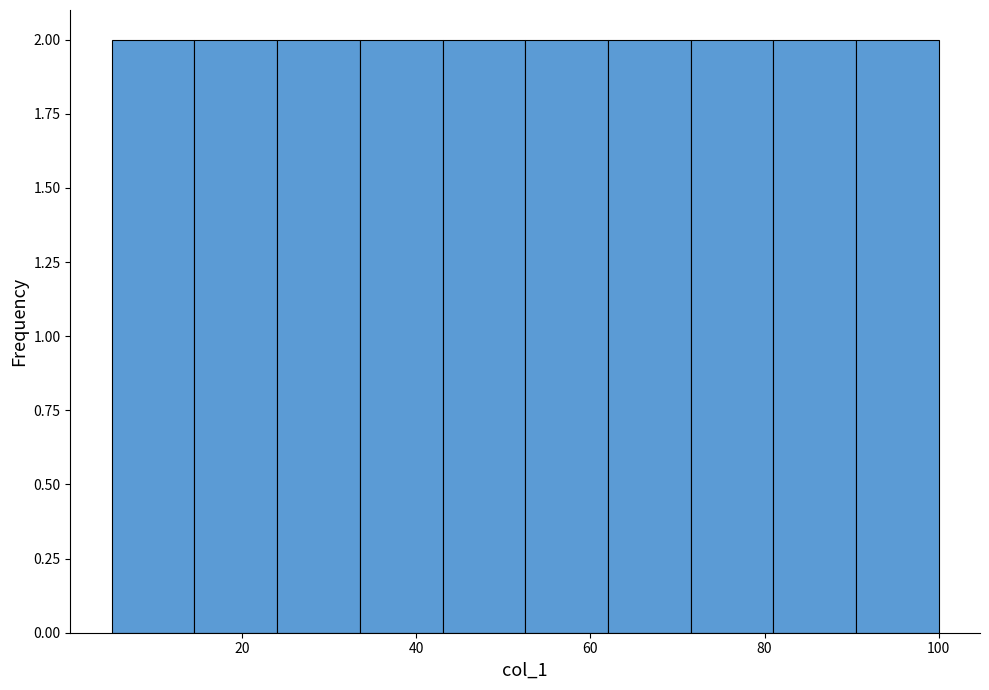

What is the height of the bar covering 14.5 to 24.0 on the x-axis? Neither the bar edges nor the heights are printed on the chart, so give them approximately, as read against the axes.

2